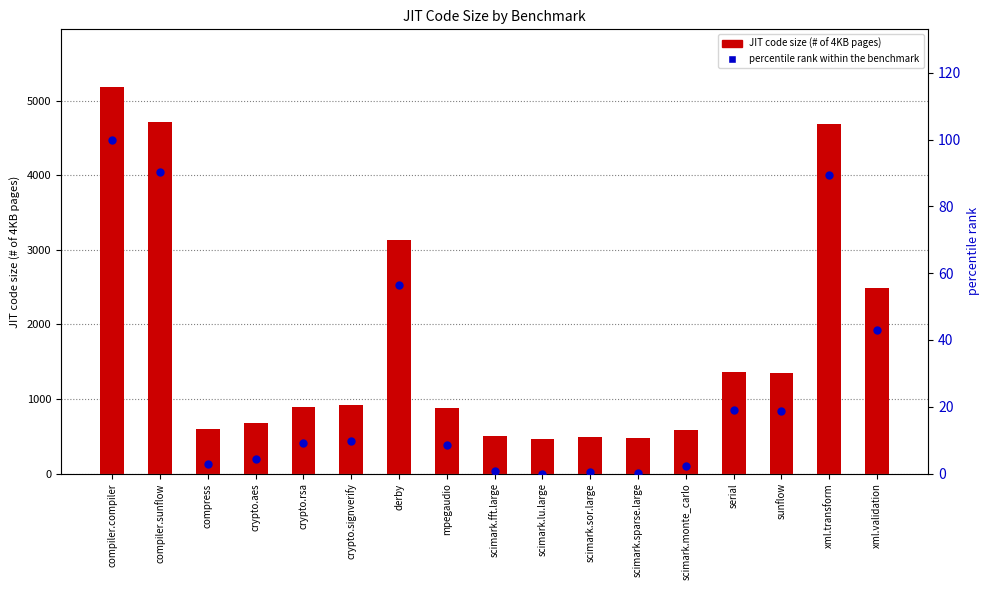

What are all the series names shown in the legend?

JIT code size (# of 4KB pages), percentile rank within the benchmark